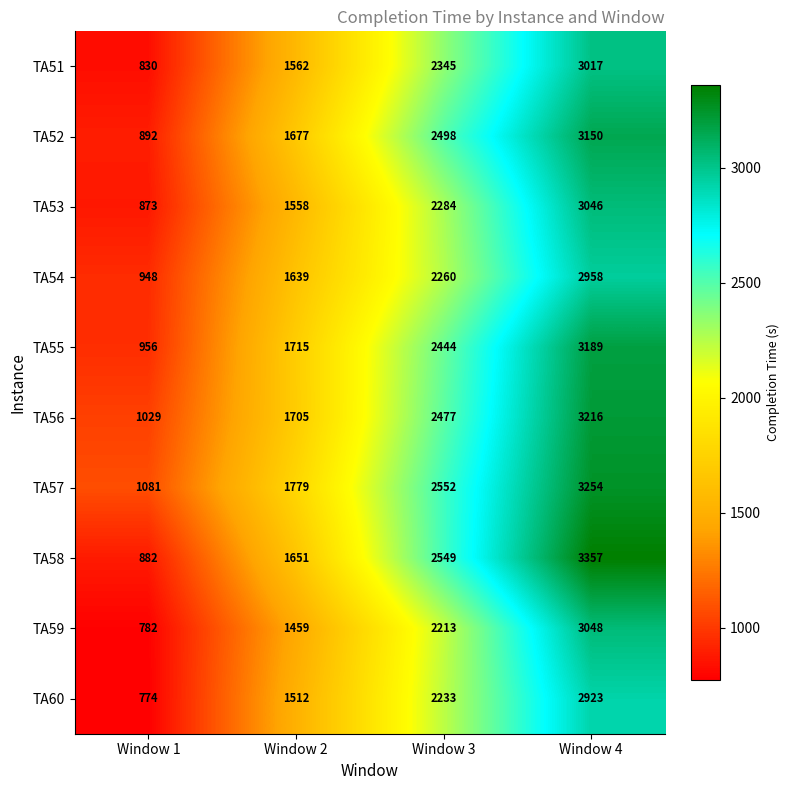

Rank the categories by TA60 value from highest to lowest.

Window 4, Window 3, Window 2, Window 1